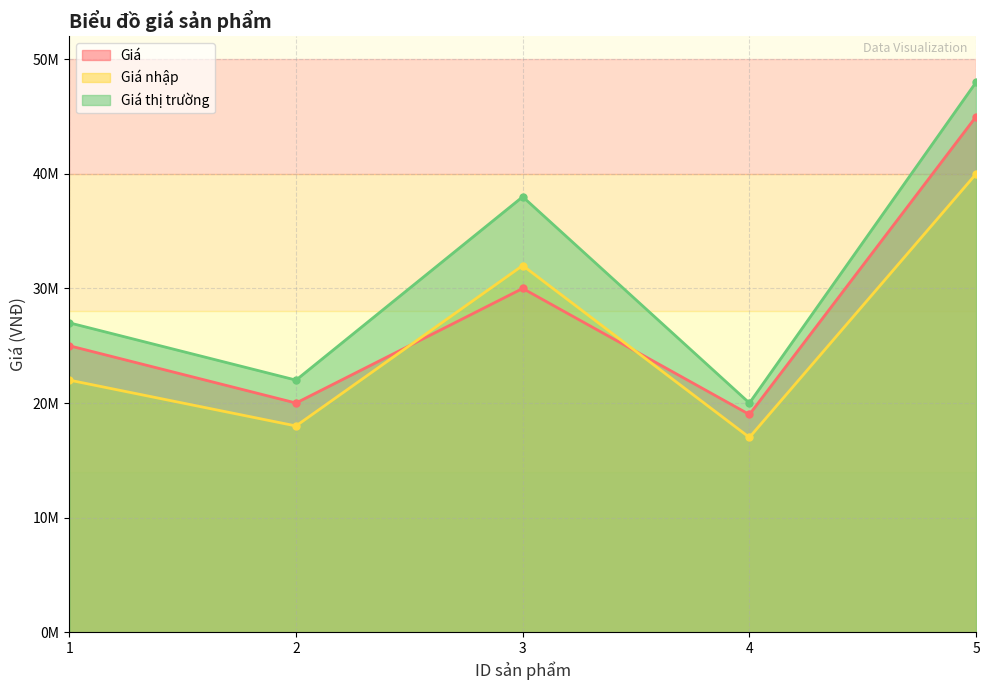

At how many categories does at least one series exceed 40391441?

1